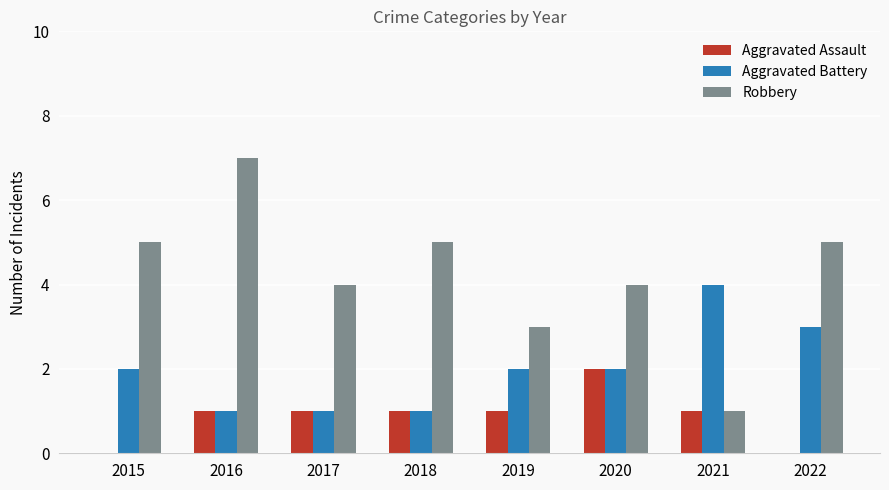

Between 2017 and 2018, which series saw the biggest shift?

Robbery